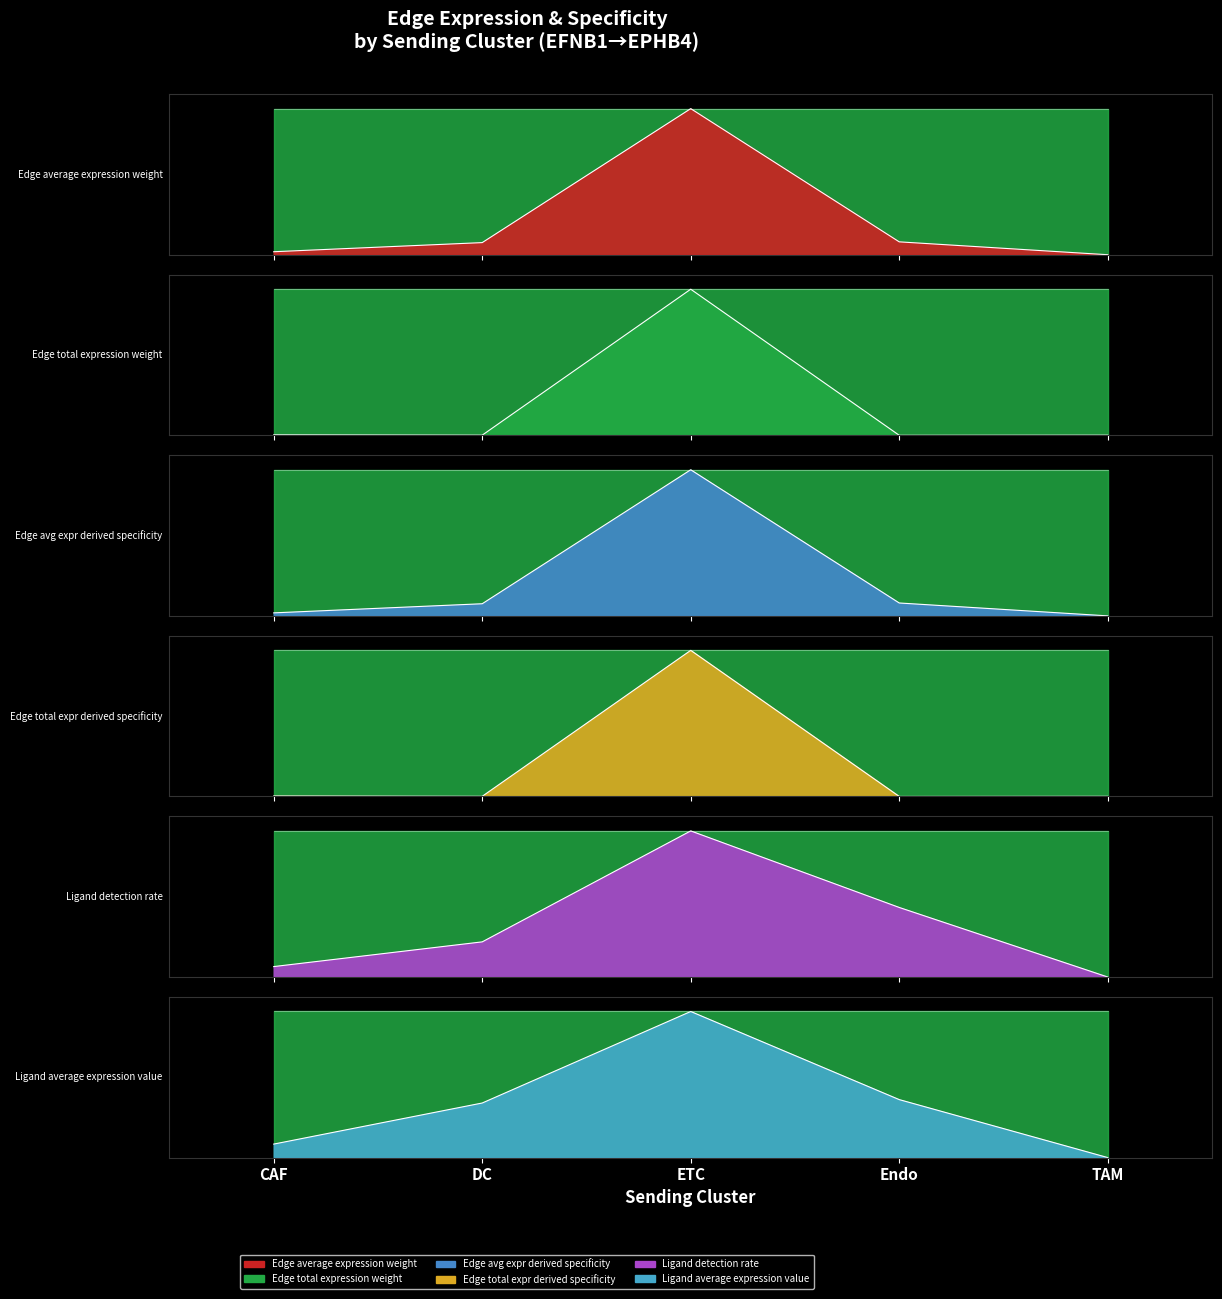

What is the sum of the Ligand detection rate values at ETC and DC?

1.2